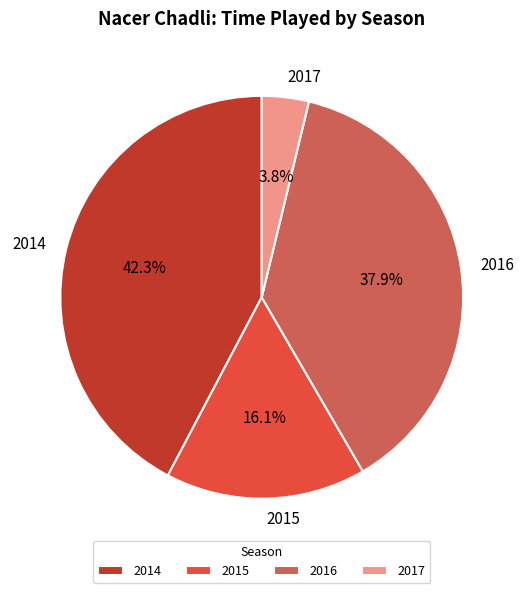

Is 2015 the majority of the pie?

No